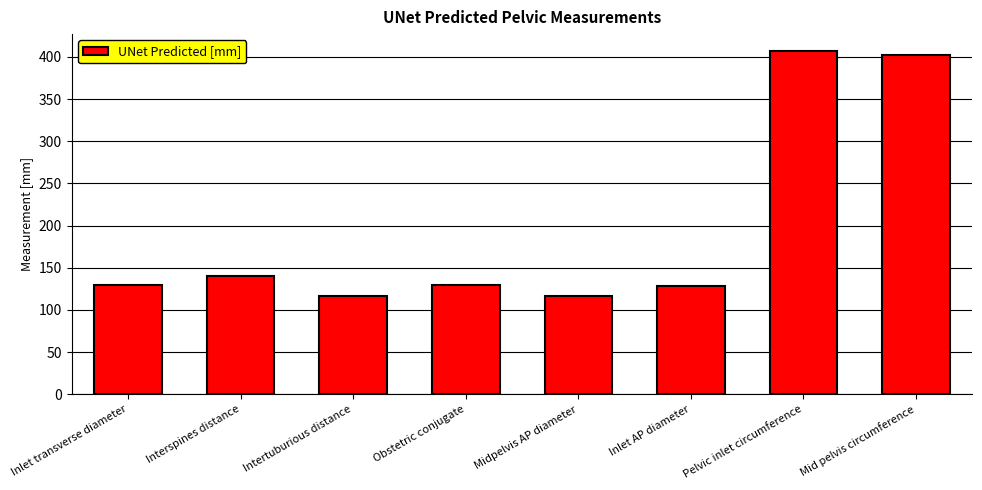

What position from the left is Midpelvis AP diameter?

5